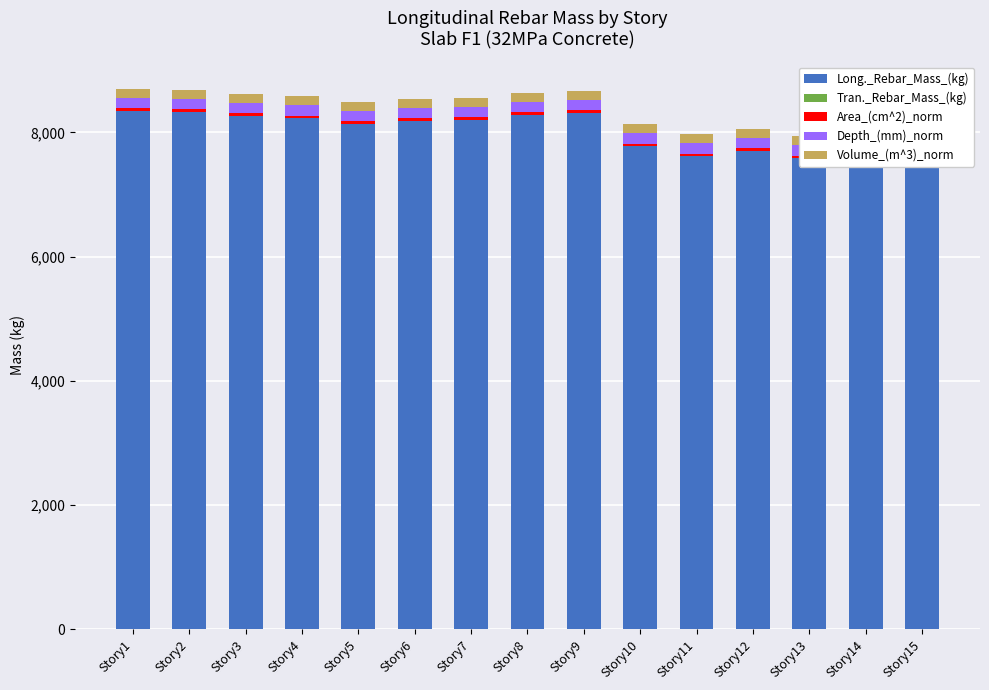

What is the lowest value of the Long._Rebar_Mass_(kg) series?

7567.1